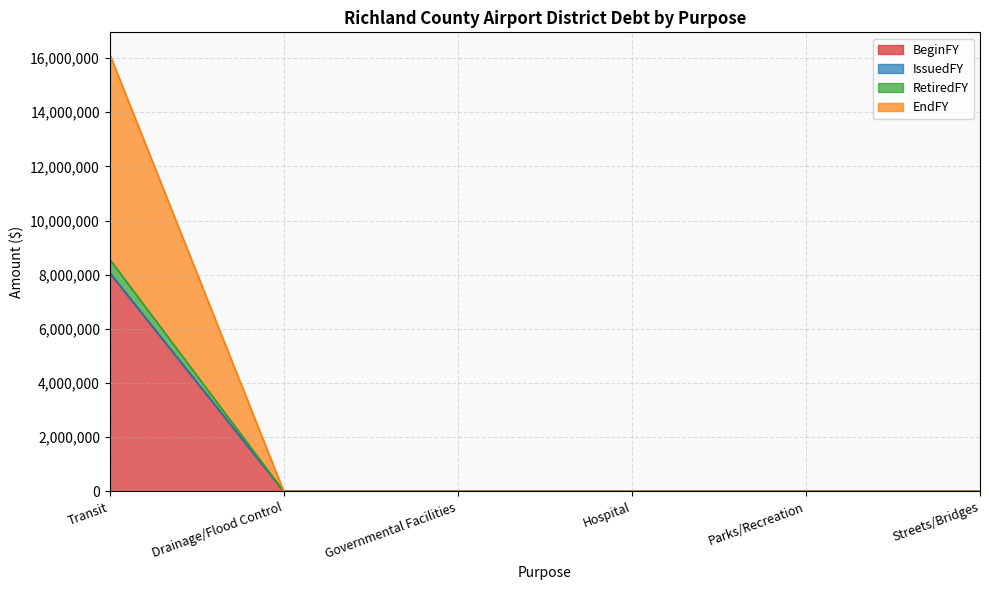

Does the chart have visible grid lines?

Yes